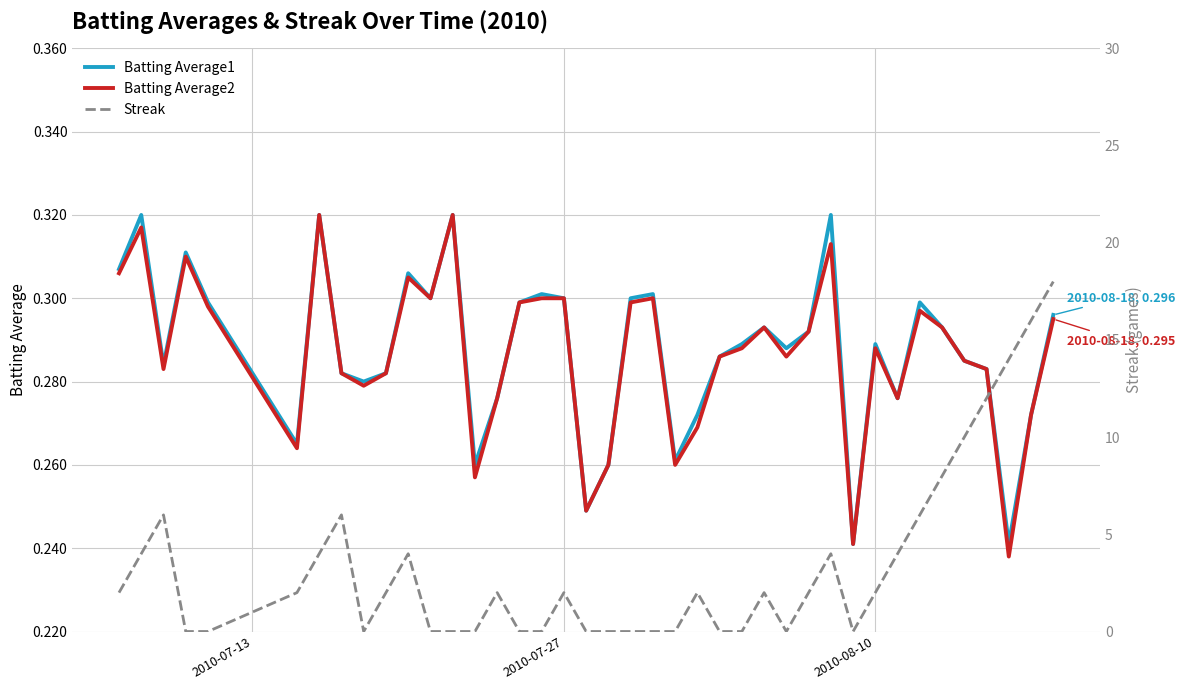

What are all the series names shown in the legend?

Batting Average1, Batting Average2, Streak